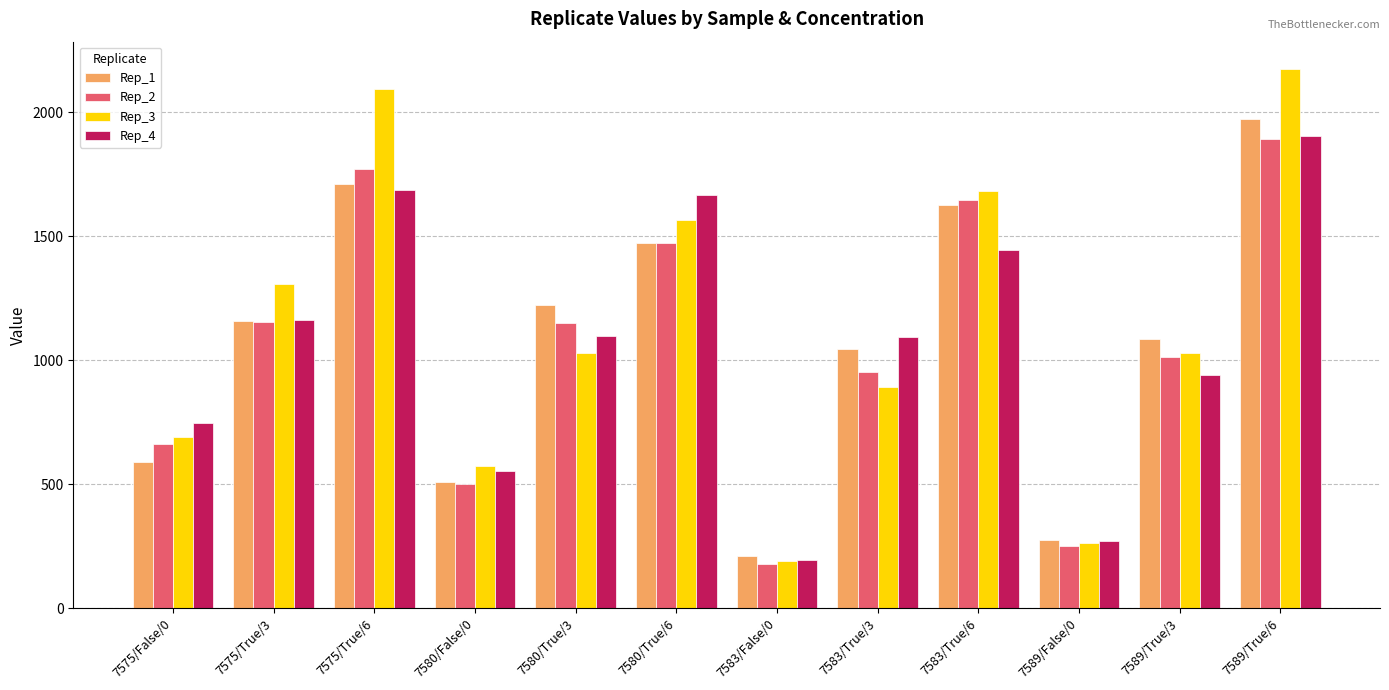

What is the label of the 10th bar from the right?

7575/True/6